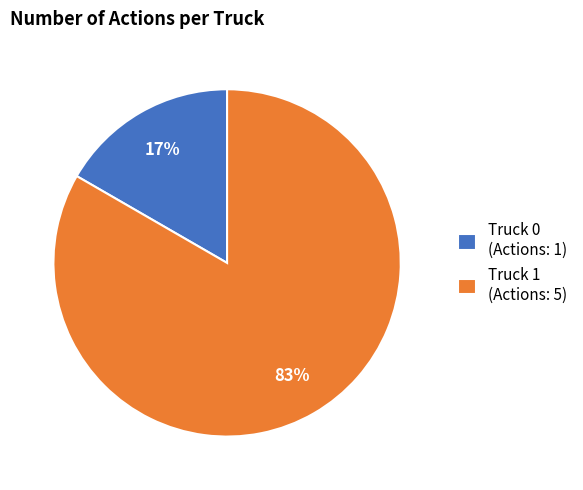

Combined, do Truck 1 (Actions: 5) and Truck 0 (Actions: 1) account for over 50%?

Yes